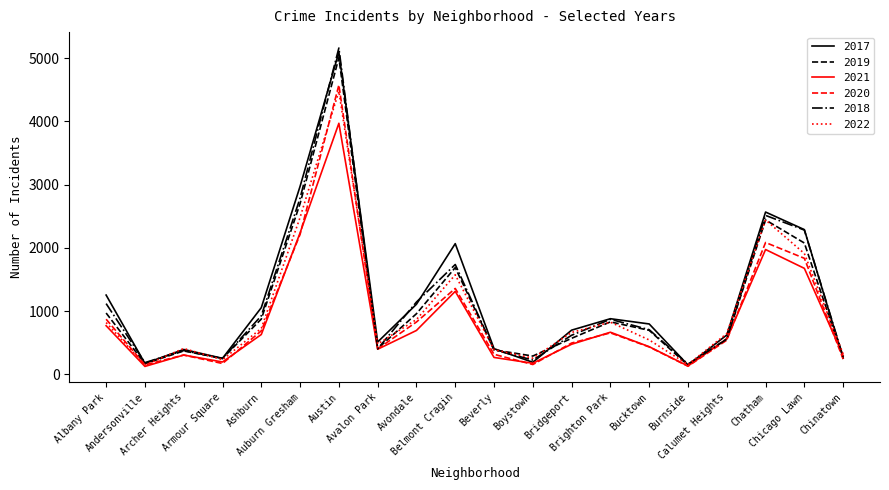

Where does the 2020 series first go above 538?

Albany Park